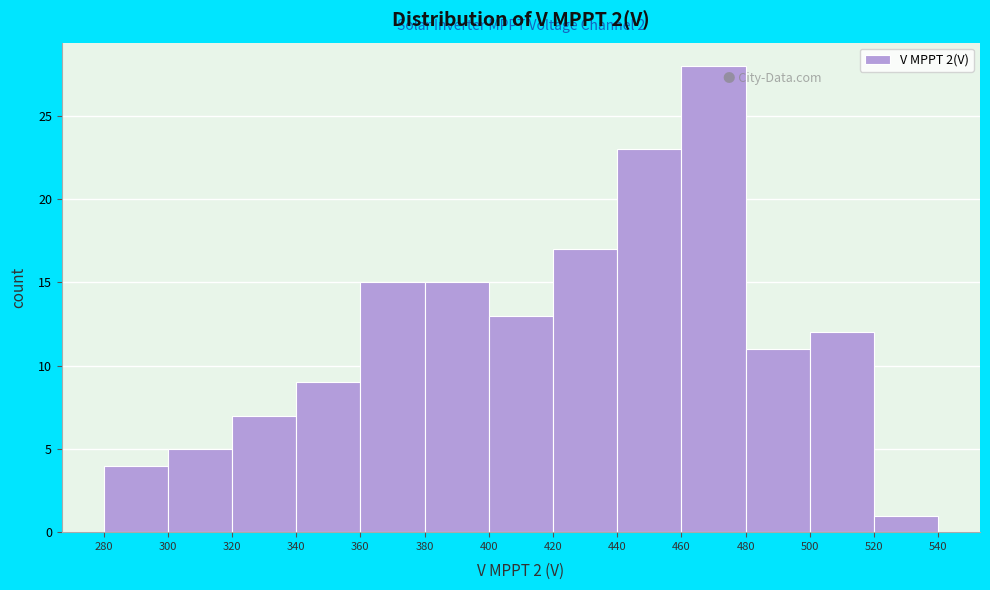

Over which range of the x-axis is the bar tallest?

460 to 480